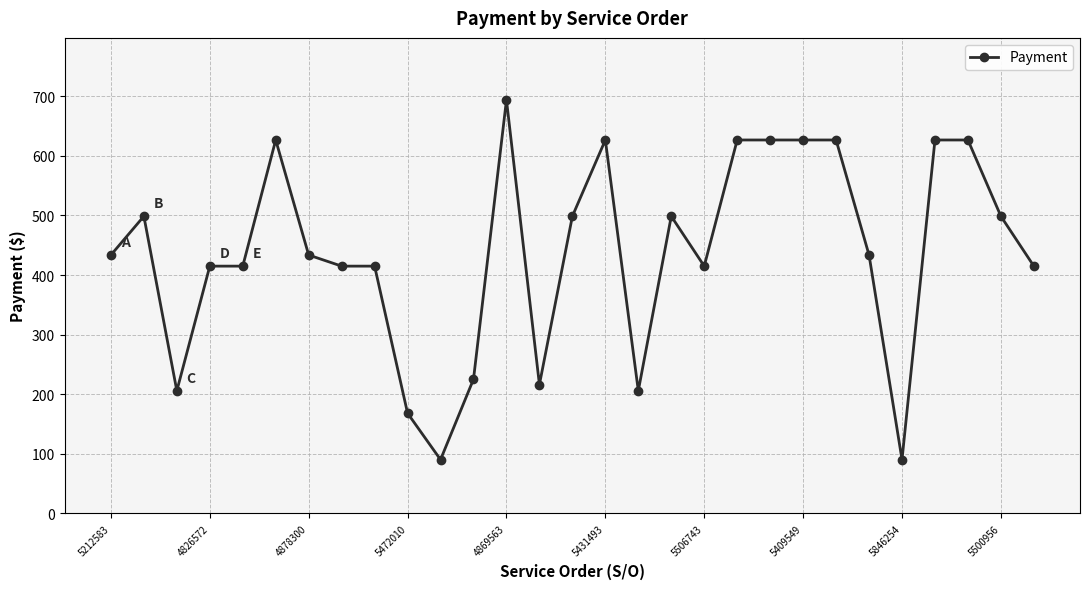

True or false: the data has more than 1 interior local peaks.

True